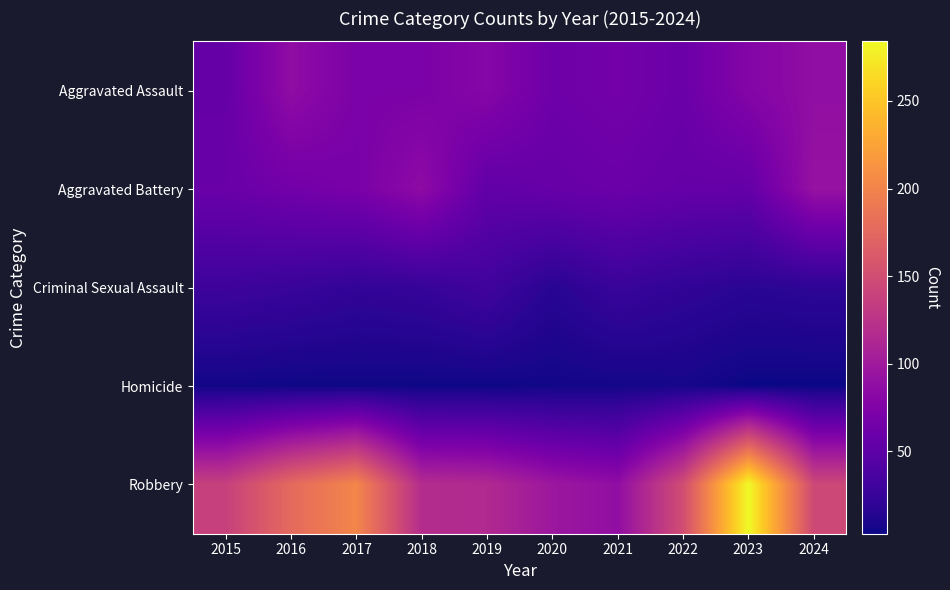

Reading left to right, extract all data points from this chart.

Aggravated Assault: 2015=56	2016=87	2017=72	2018=72	2019=80	2020=62	2021=66	2022=60	2023=78	2024=88
Aggravated Battery: 2015=59	2016=65	2017=70	2018=86	2019=53	2020=57	2021=60	2022=56	2023=55	2024=92
Criminal Sexual Assault: 2015=29	2016=26	2017=22	2018=24	2019=31	2020=16	2021=26	2022=21	2023=17	2024=19
Homicide: 2015=5	2016=4	2017=4	2018=4	2019=4	2020=5	2021=6	2022=7	2023=3	2024=3
Robbery: 2015=138	2016=177	2017=202	2018=118	2019=115	2020=97	2021=88	2022=150	2023=284	2024=145